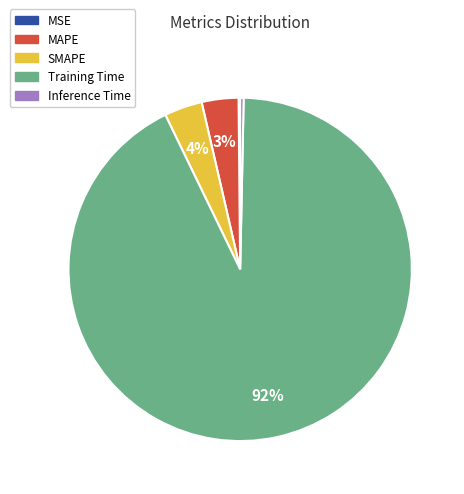

Is the sum of SMAPE and Inference Time greater than half?

No